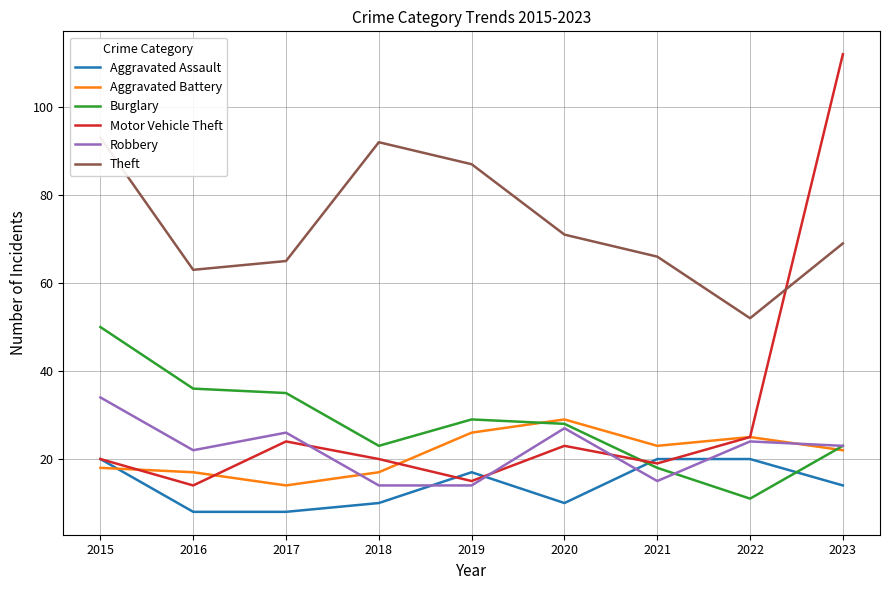

At which label is Theft closest to 72?

2020